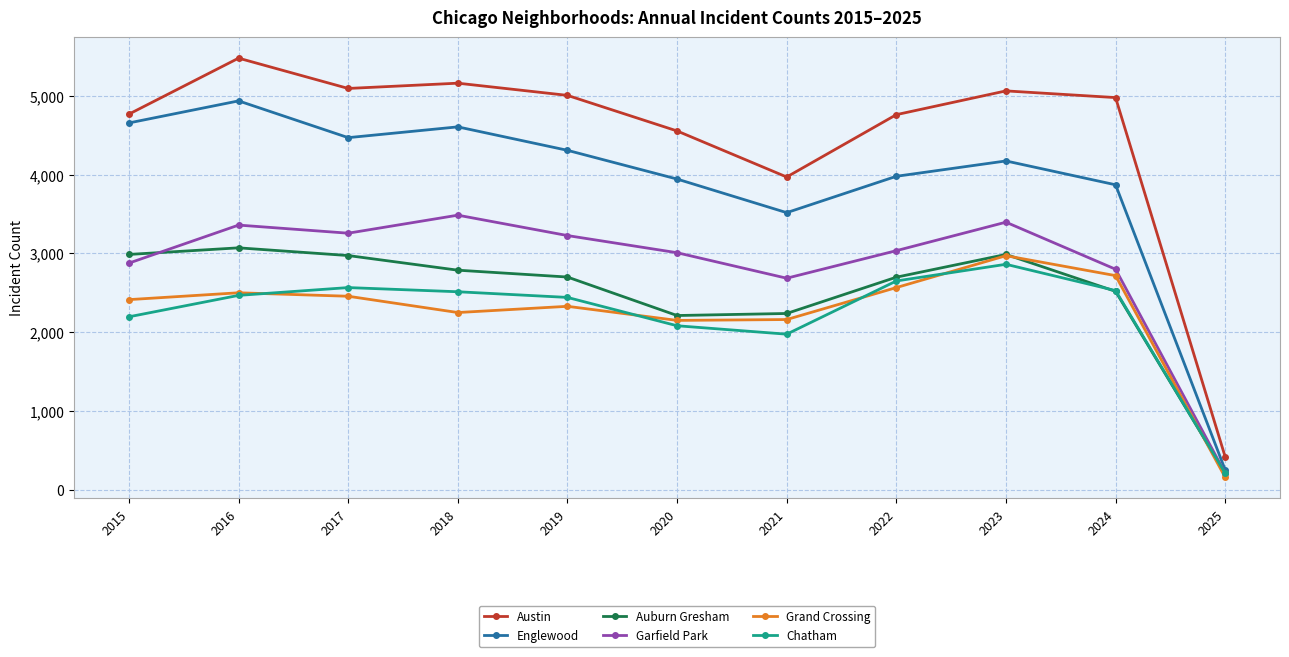

What are all the series names shown in the legend?

Austin, Englewood, Auburn Gresham, Garfield Park, Grand Crossing, Chatham